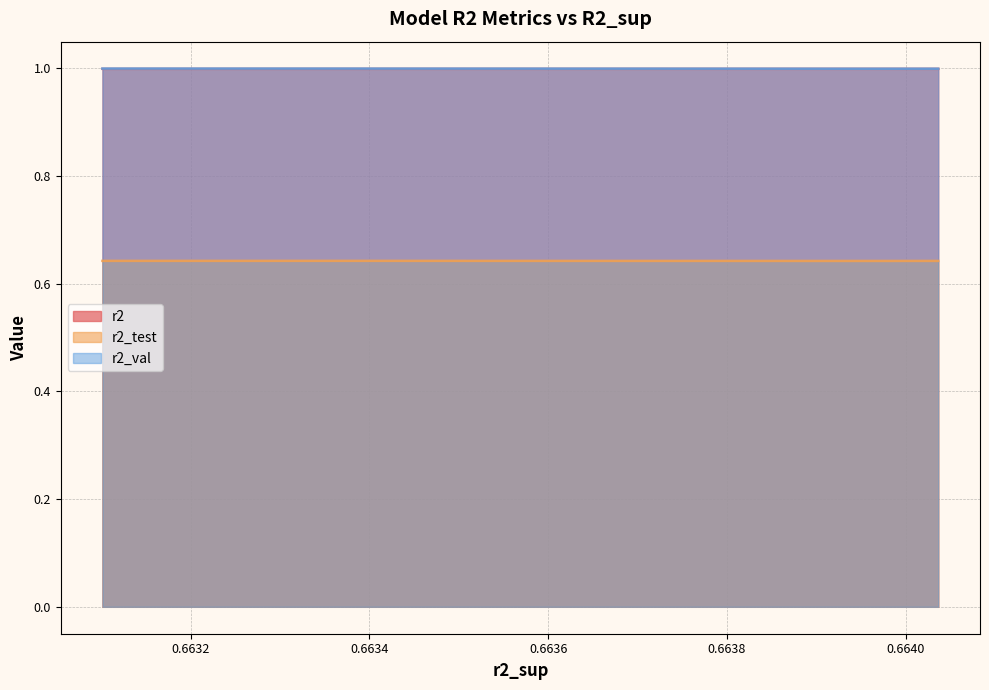

Reading right to left, what are all the values shown in this chart?

r2: model_7_15_0=1.0	model_7_15_1=1.0	model_7_15_2=1.0	model_7_15_3=1.0	model_7_15_4=1.0	model_7_15_5=1.0	model_7_15_7=1.0	model_7_15_6=1.0	model_7_15_9=1.0	model_7_15_8=1.0
r2_test: model_7_15_0=0.6	model_7_15_1=0.6	model_7_15_2=0.6	model_7_15_3=0.6	model_7_15_4=0.6	model_7_15_5=0.6	model_7_15_7=0.6	model_7_15_6=0.6	model_7_15_9=0.6	model_7_15_8=0.6
r2_val: model_7_15_0=1.0	model_7_15_1=1.0	model_7_15_2=1.0	model_7_15_3=1.0	model_7_15_4=1.0	model_7_15_5=1.0	model_7_15_7=1.0	model_7_15_6=1.0	model_7_15_9=1.0	model_7_15_8=1.0